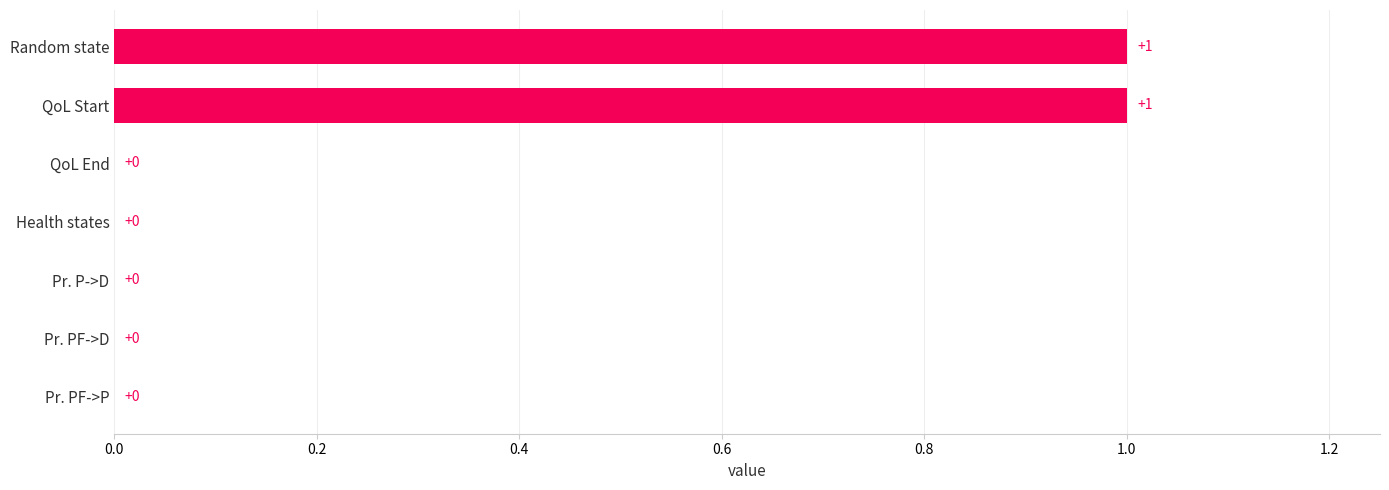

Count the number of data series in this chart.

1